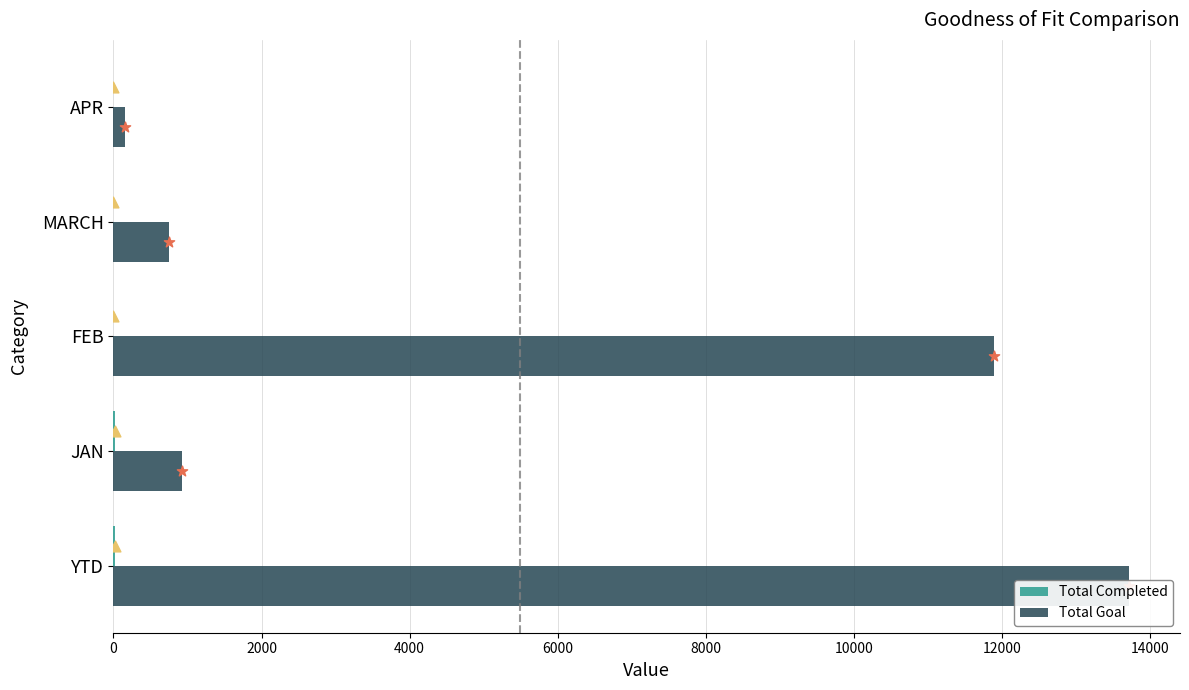

Which series has the largest total across all categories?

Total Goal